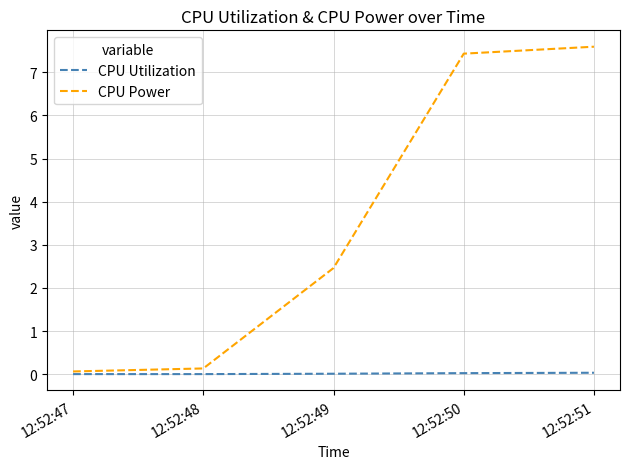

Does the chart display data point markers on the line(s)?

No